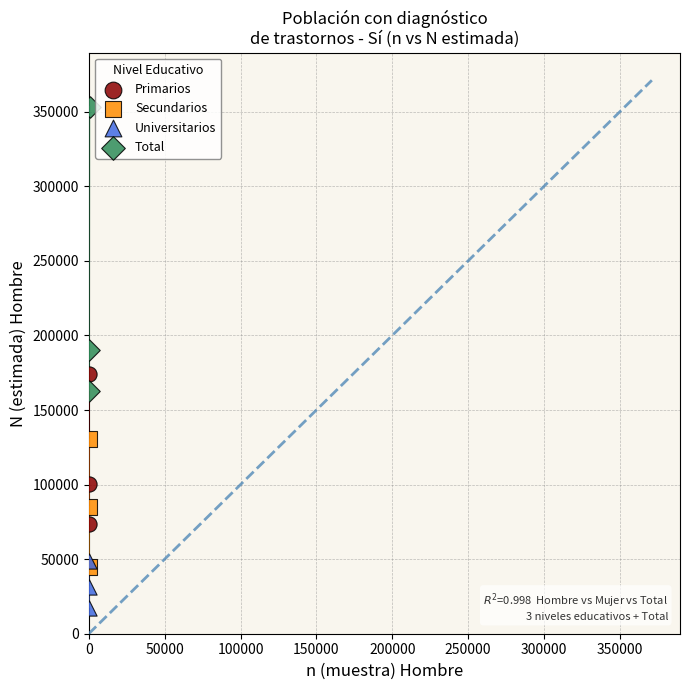

Which series has the widest spread of Y values?

Total